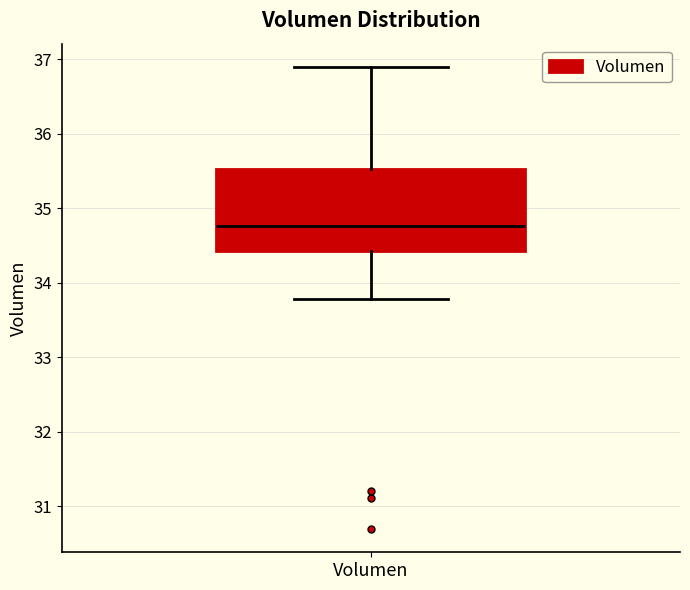

Read this box plot against the y-axis: the position of the median line, the range covered by the box, and the ends of both whiskers. The values are not printed on the chart, so give them approximately, as read against the axis.

median 34.8, box 34.4 to 35.5, whiskers 33.8 to 36.9